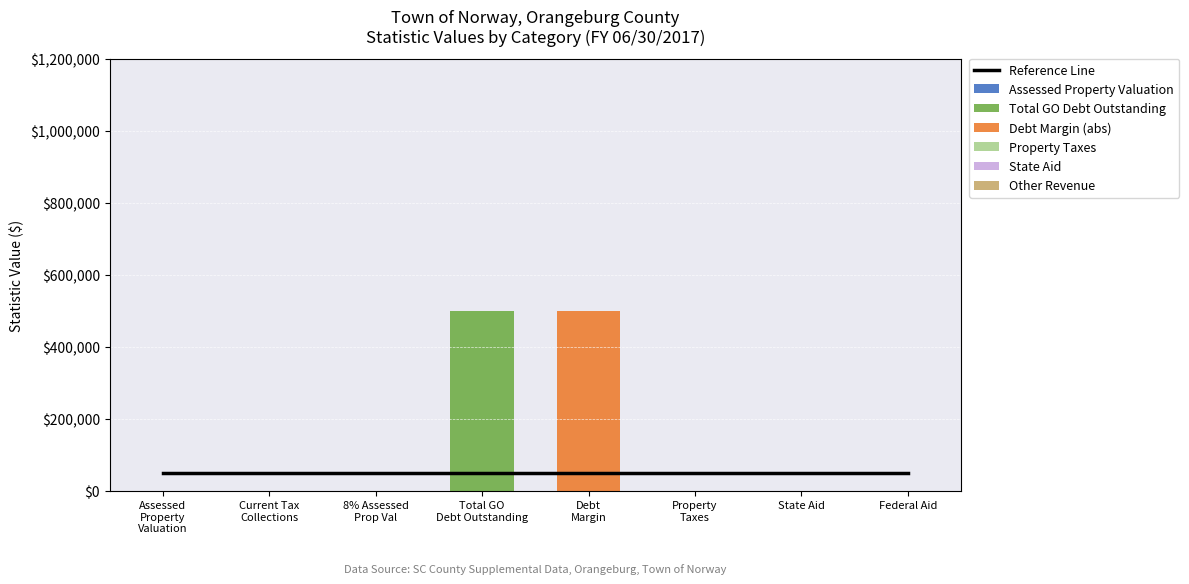

The Total GO Debt Outstanding series shows 0 at State Aid. True or false?

True